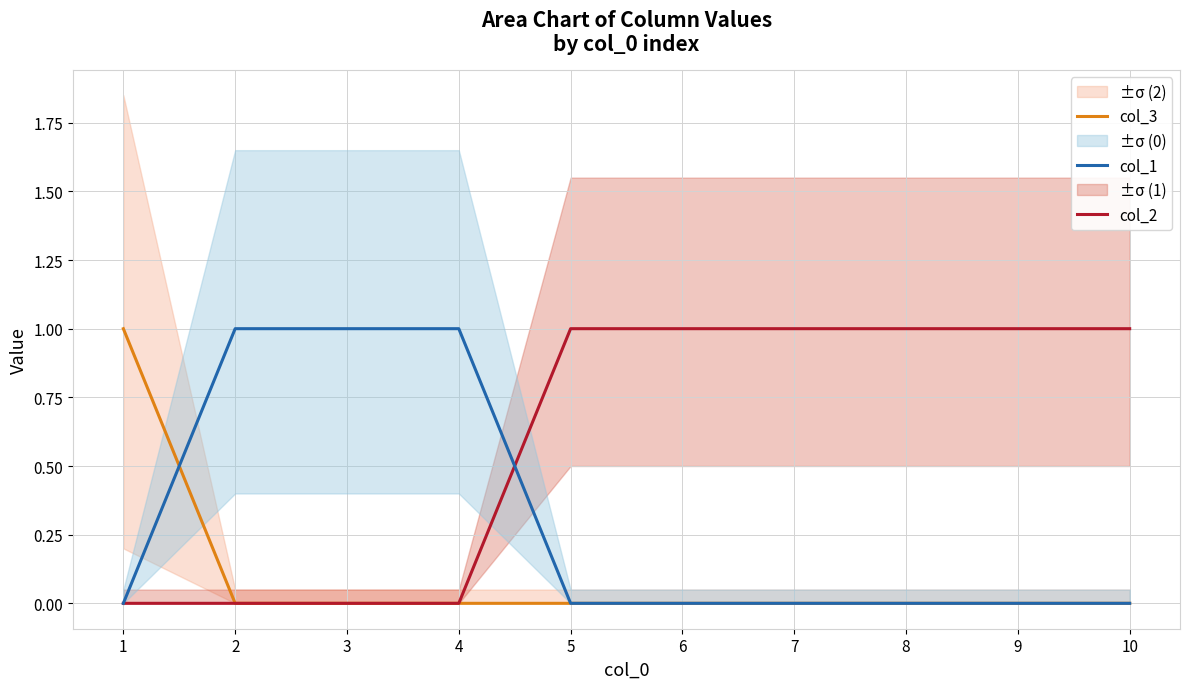

At 2, list the series in order from smallest to largest.

col_3, col_2, col_1